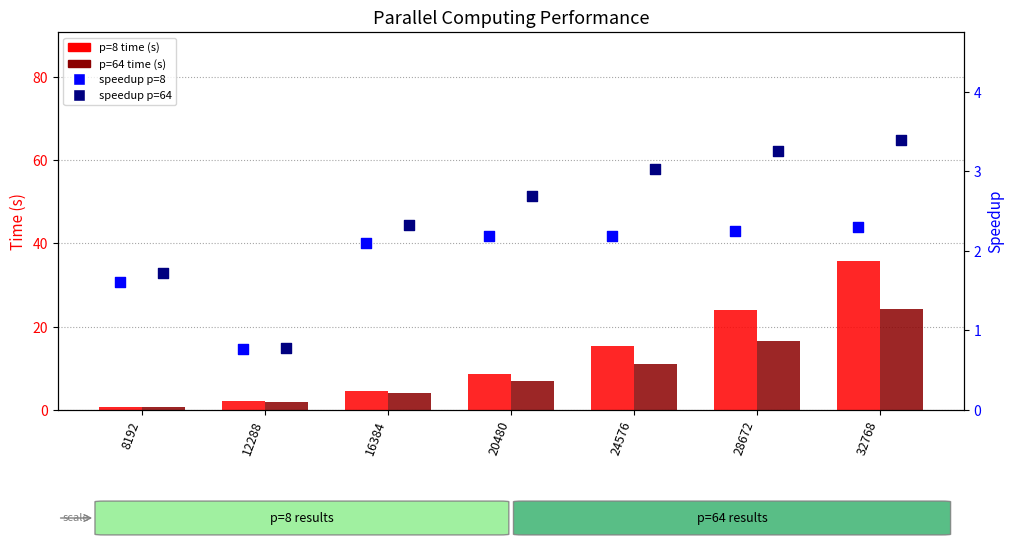

Which series reaches the minimum Y coordinate?

p=64 time